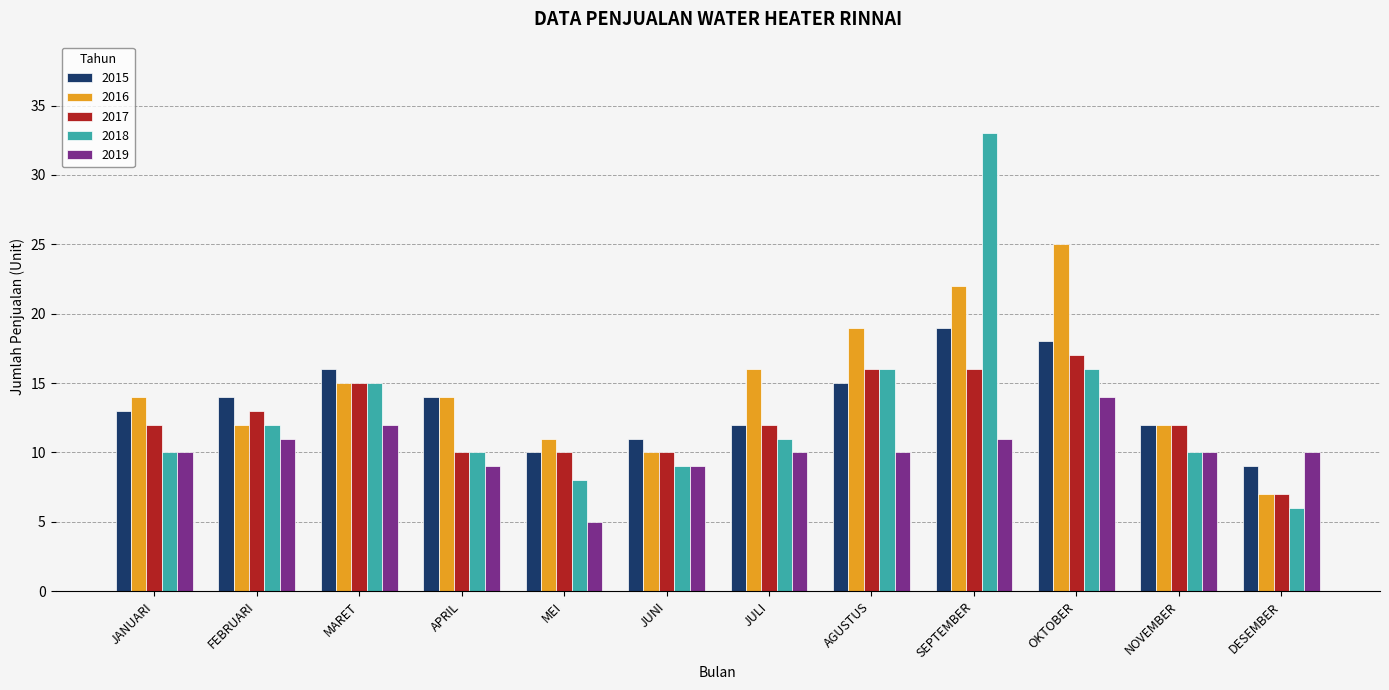

How many groups of bars are there?

12